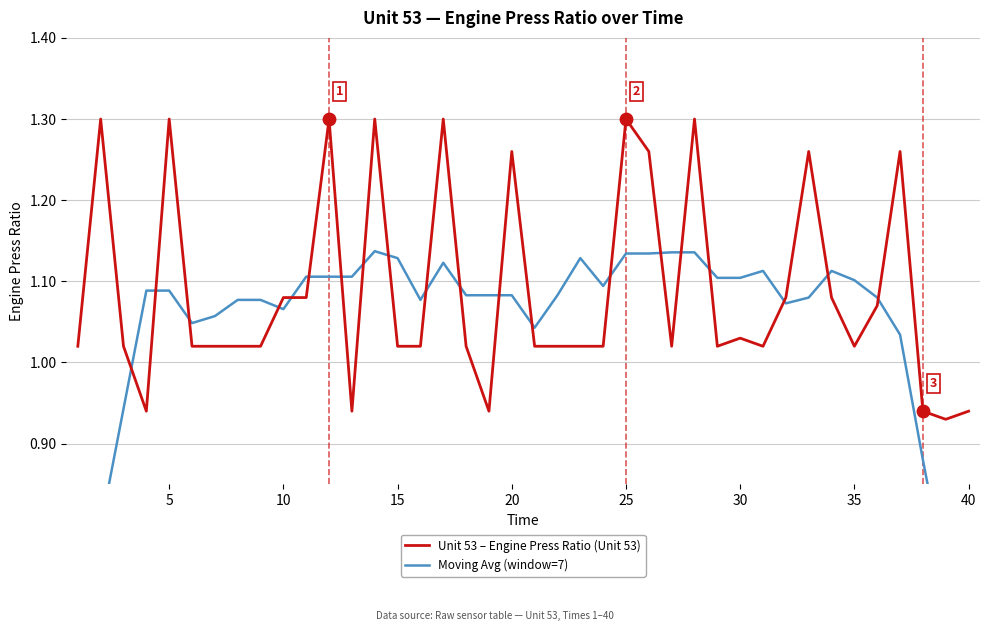

At how many categories does at least one series exceed 0?

40